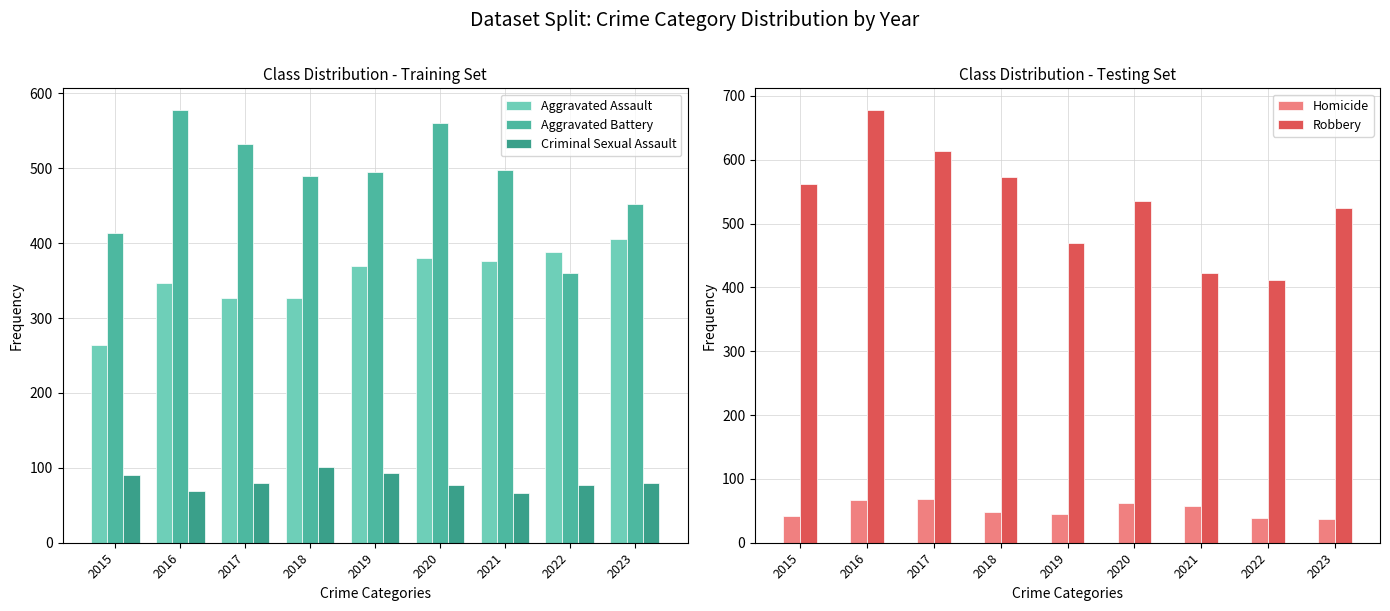

Between 2018 and 2023, which series saw the biggest shift?

Aggravated Assault